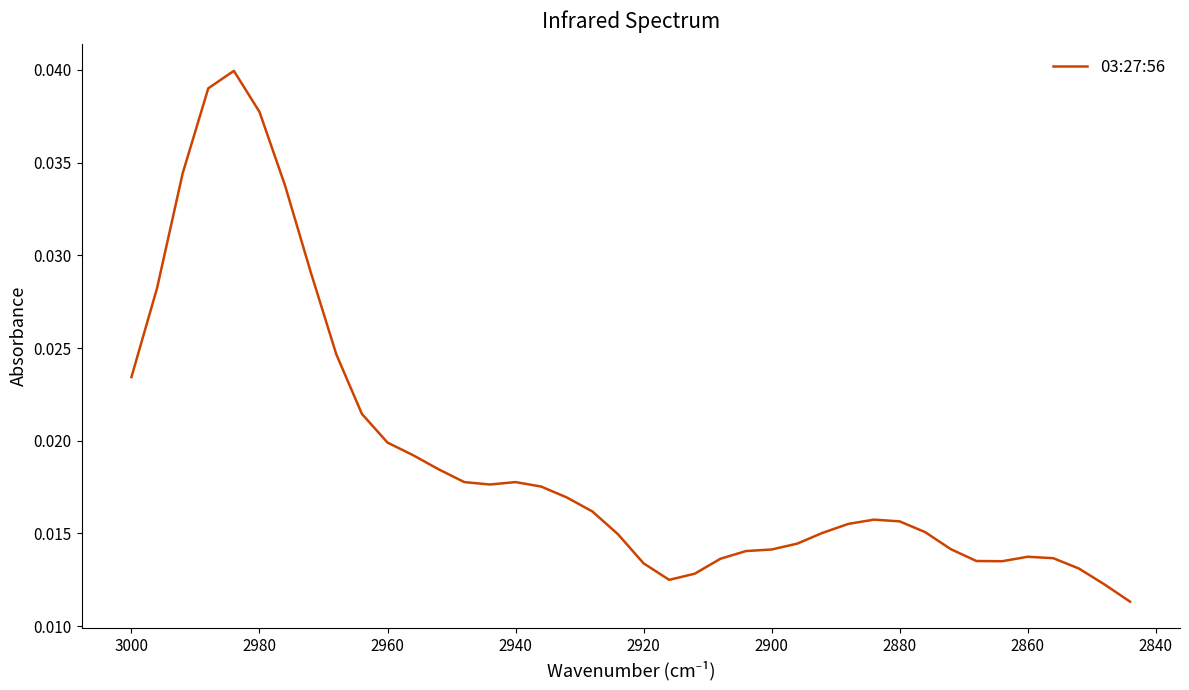

How many interior local peaks (higher than both neighbors) does the data have?

4